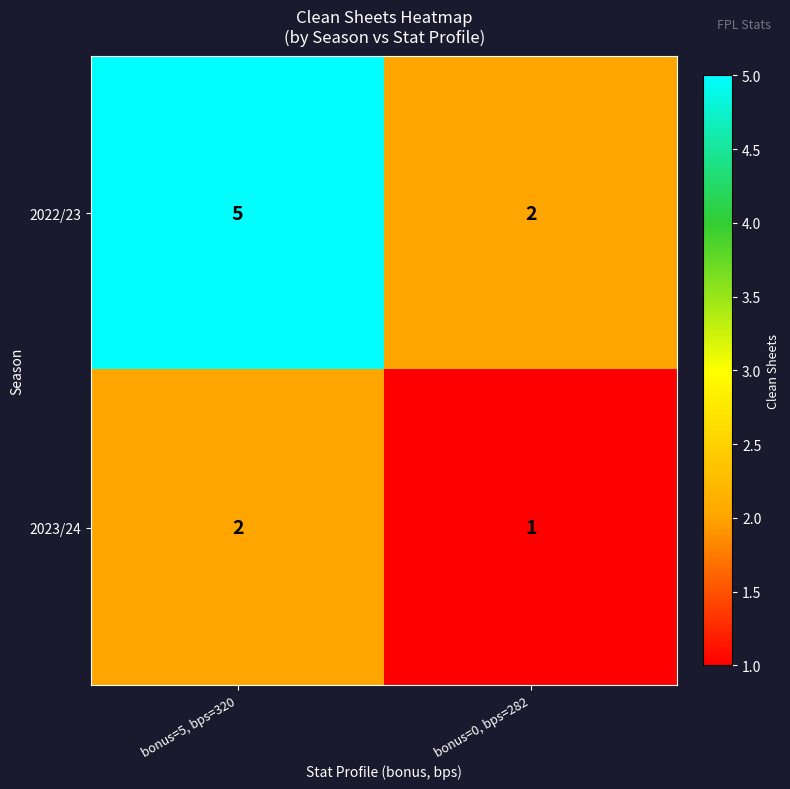

List the series in order of their peak value, lowest first.

2023/24, 2022/23